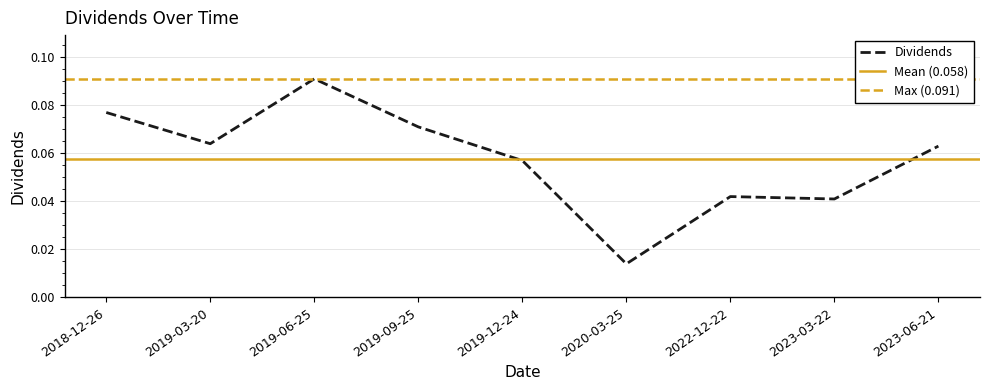

True or false: the data shows 0.1 at 2018-12-26.

True